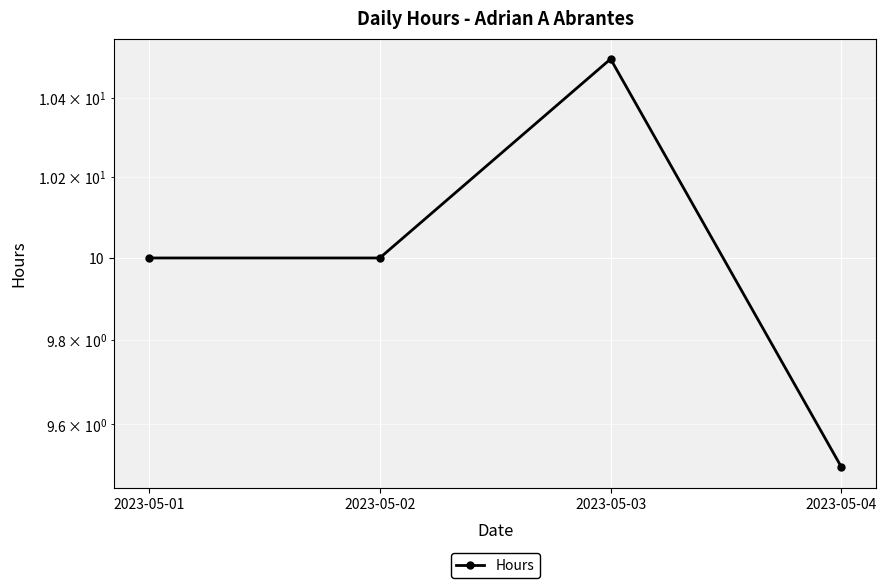

Rank the categories by value from lowest to highest.

2023-05-04, 2023-05-01, 2023-05-02, 2023-05-03